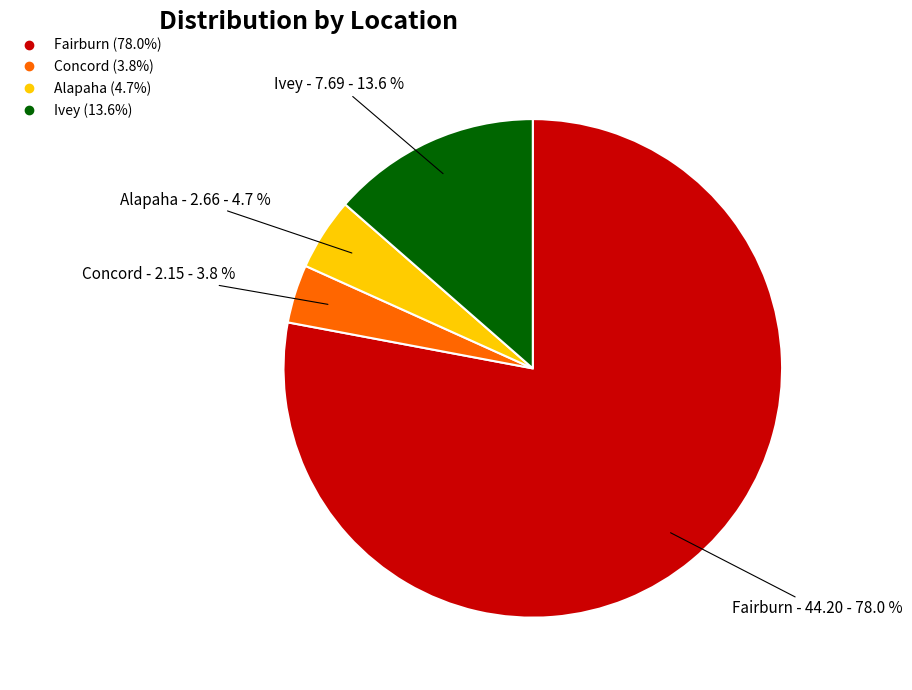

To the nearest percent, what is the difference between the largest and smallest slice percentages?

74%